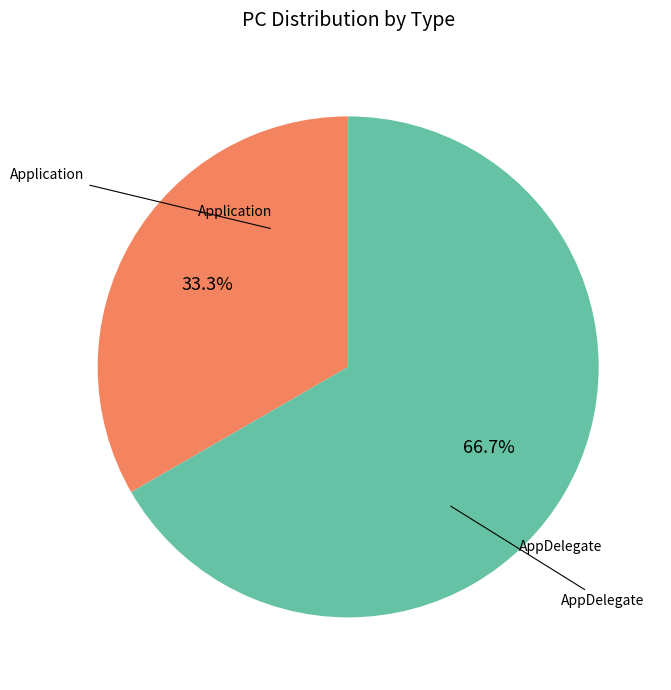

Is there a majority slice in this chart?

Yes